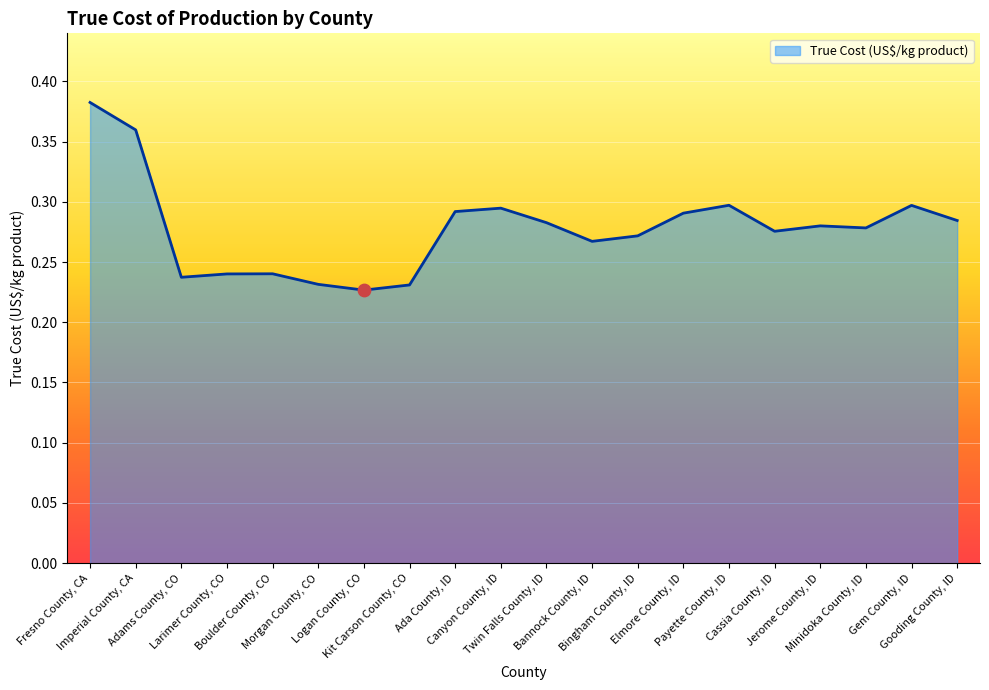

Between Minidoka County, ID and Gooding County, ID, which is larger?

Gooding County, ID